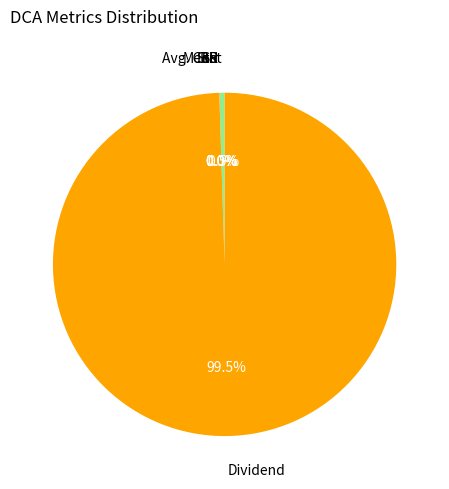

To the nearest percent, what is the average slice percentage?

17%